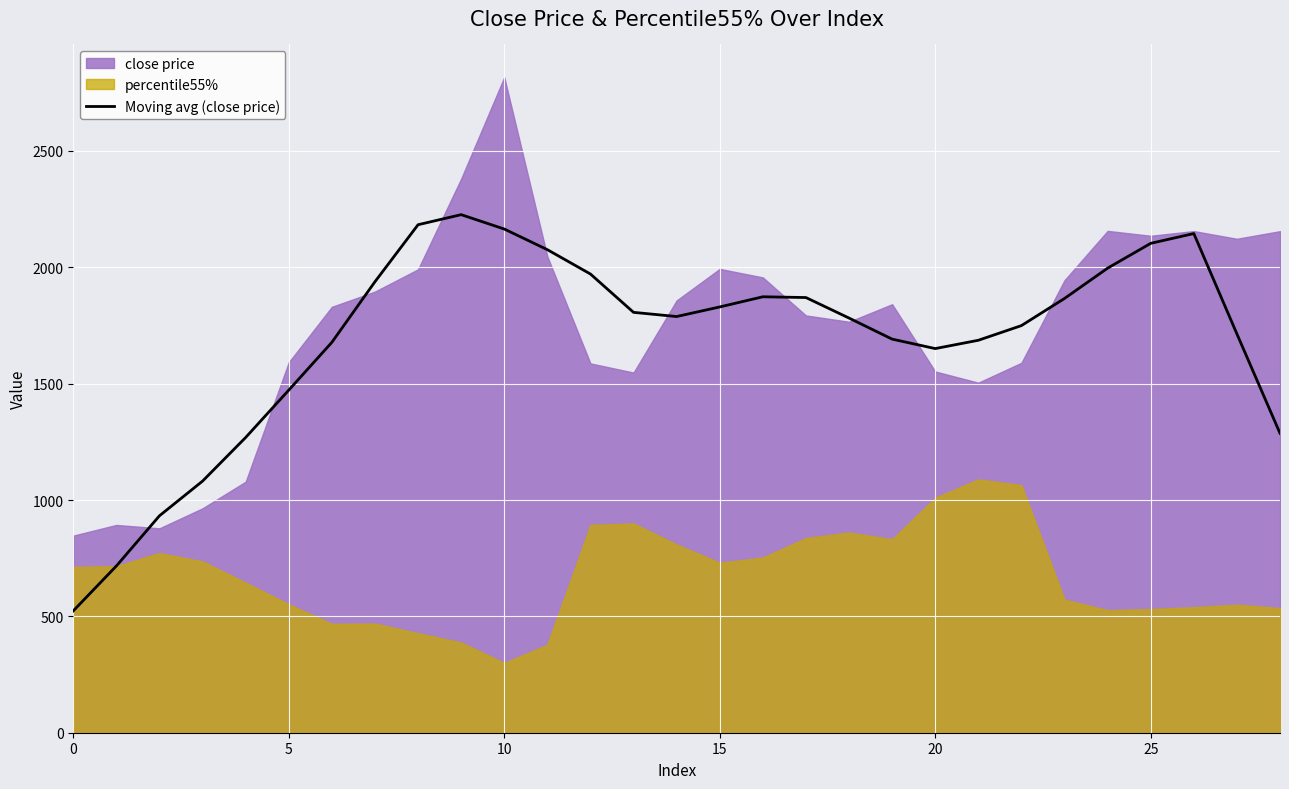

What is the maximum value for Moving avg (close price)?

2226.3